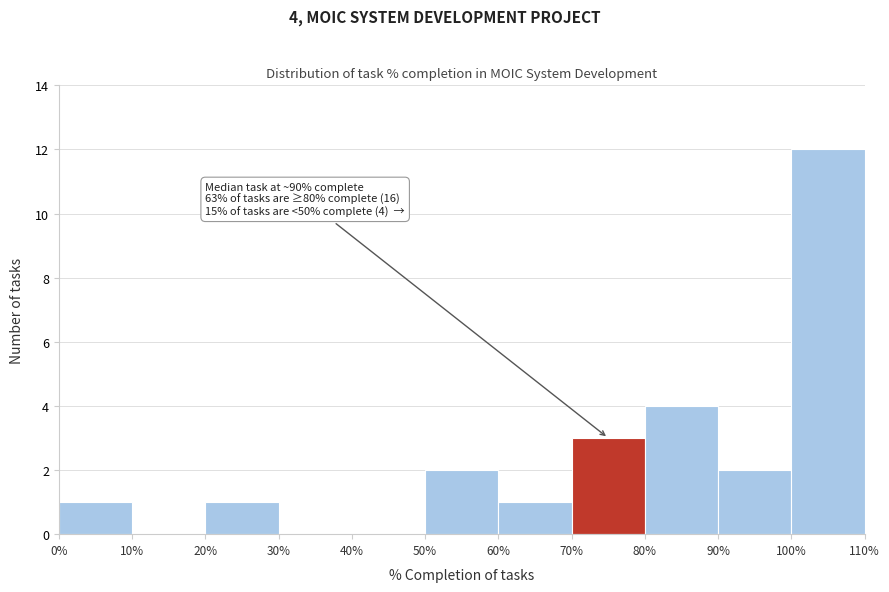

Which range on the x-axis has the tallest bar?

100% to 110%